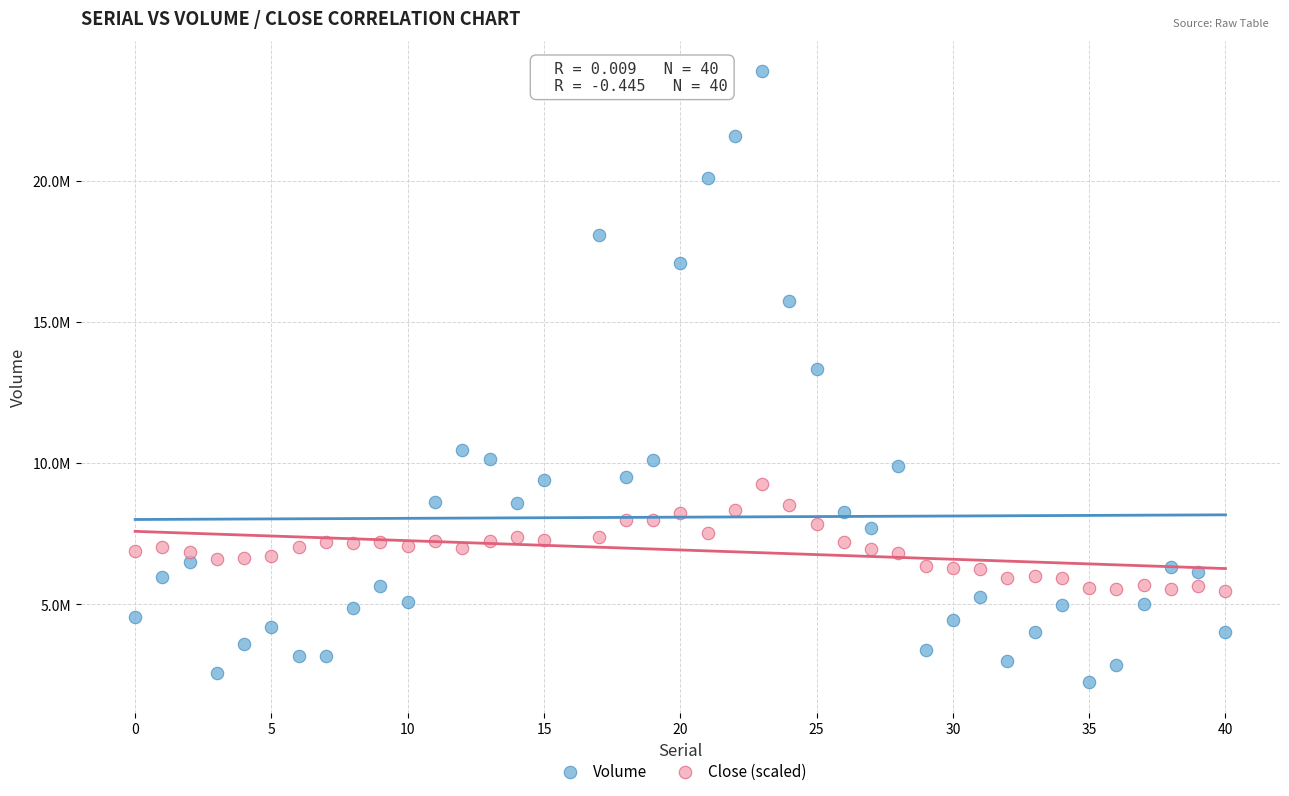

Which series contains the lowest Y value?

Volume